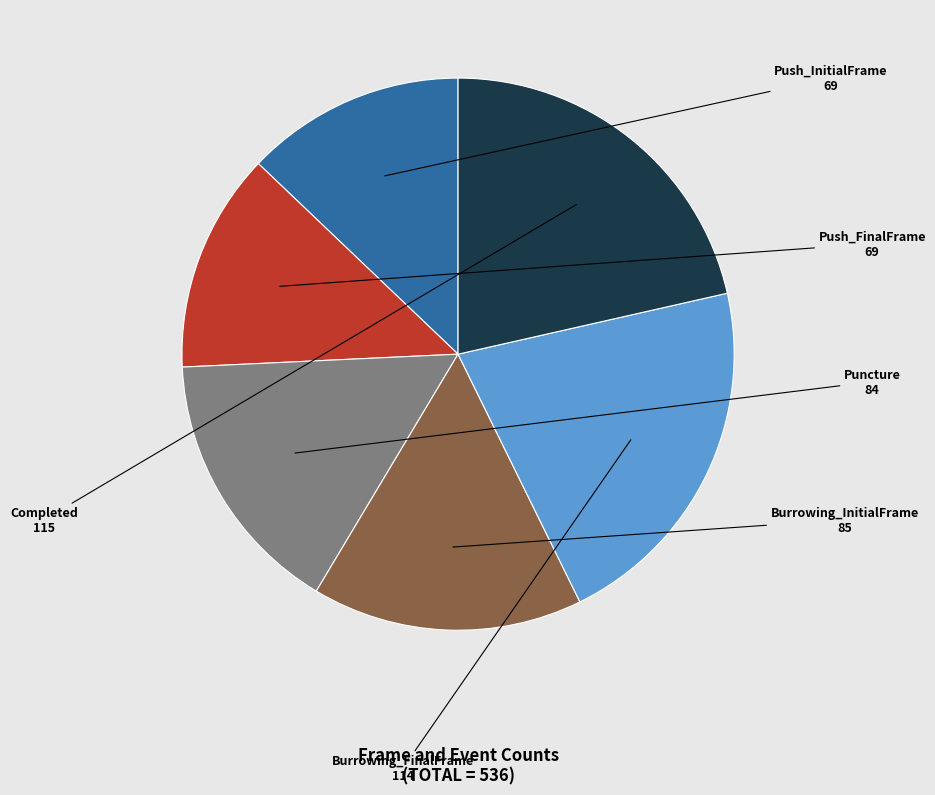

Count the number of slices in the pie.

6